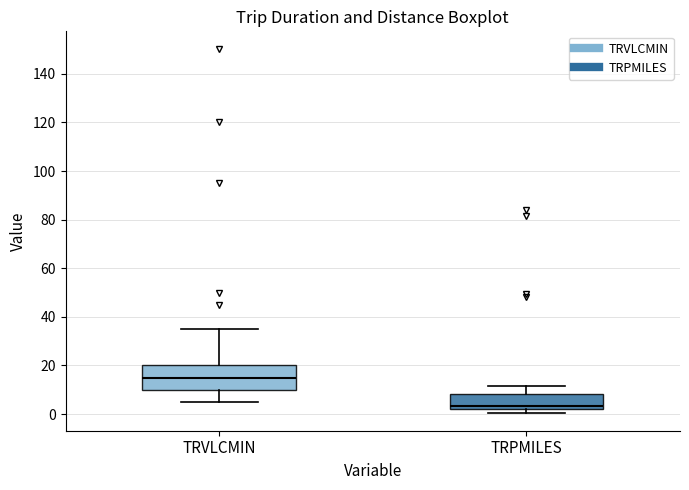

Where does the lower whisker of the box for TRVLCMIN end on the y-axis? The values are not printed on the chart, so give them approximately, as read against the axis.

6